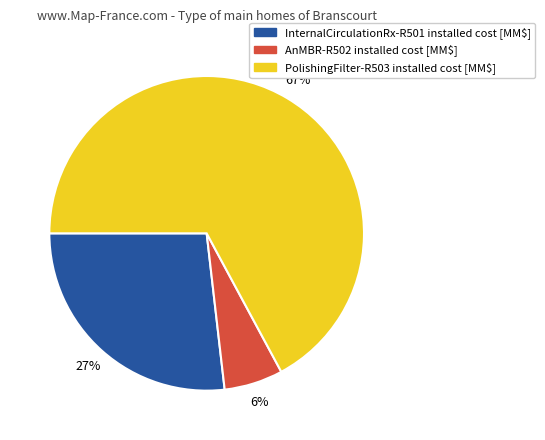

Approximately how many times larger is the value at AnMBR-R502 installed cost [MM$] compared to InternalCirculationRx-R501 installed cost [MM$]?

0.2